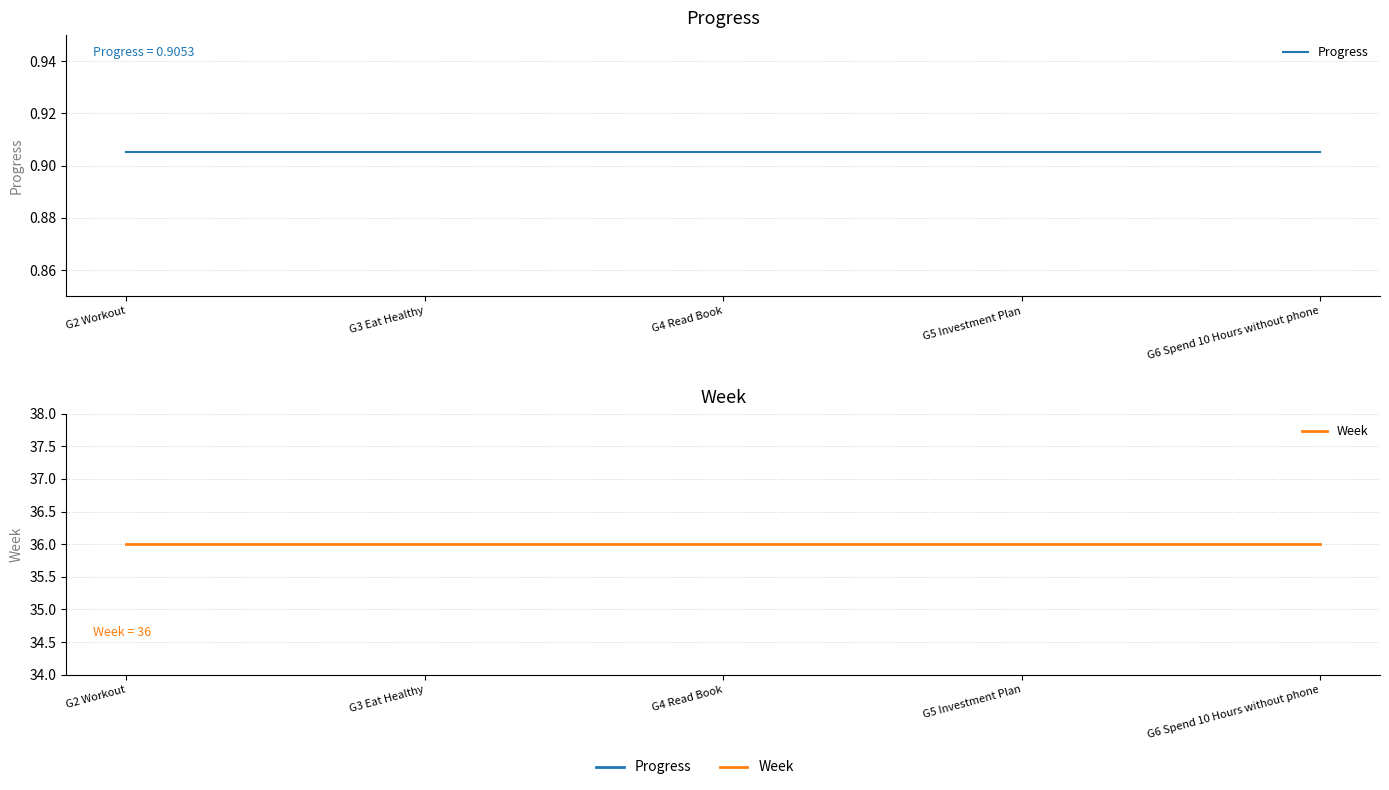

Which series changed the most between G5 Investment Plan and G6 Spend 10 Hours without phone?

Progress